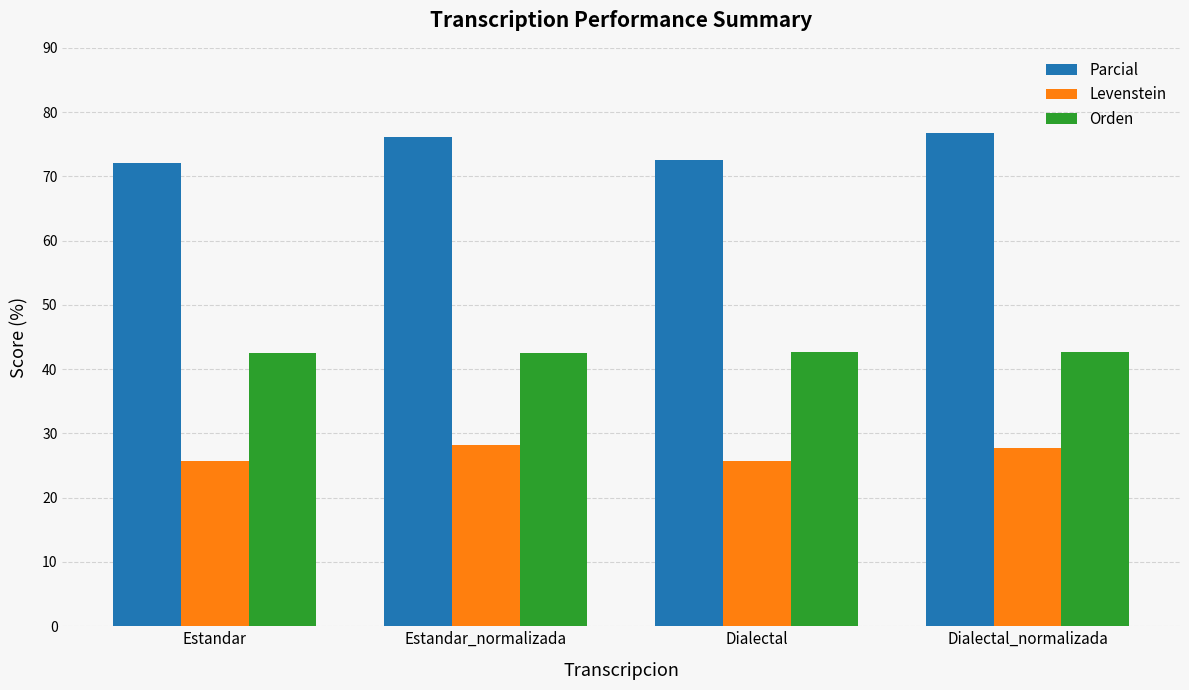

Count the number of data series in this chart.

3